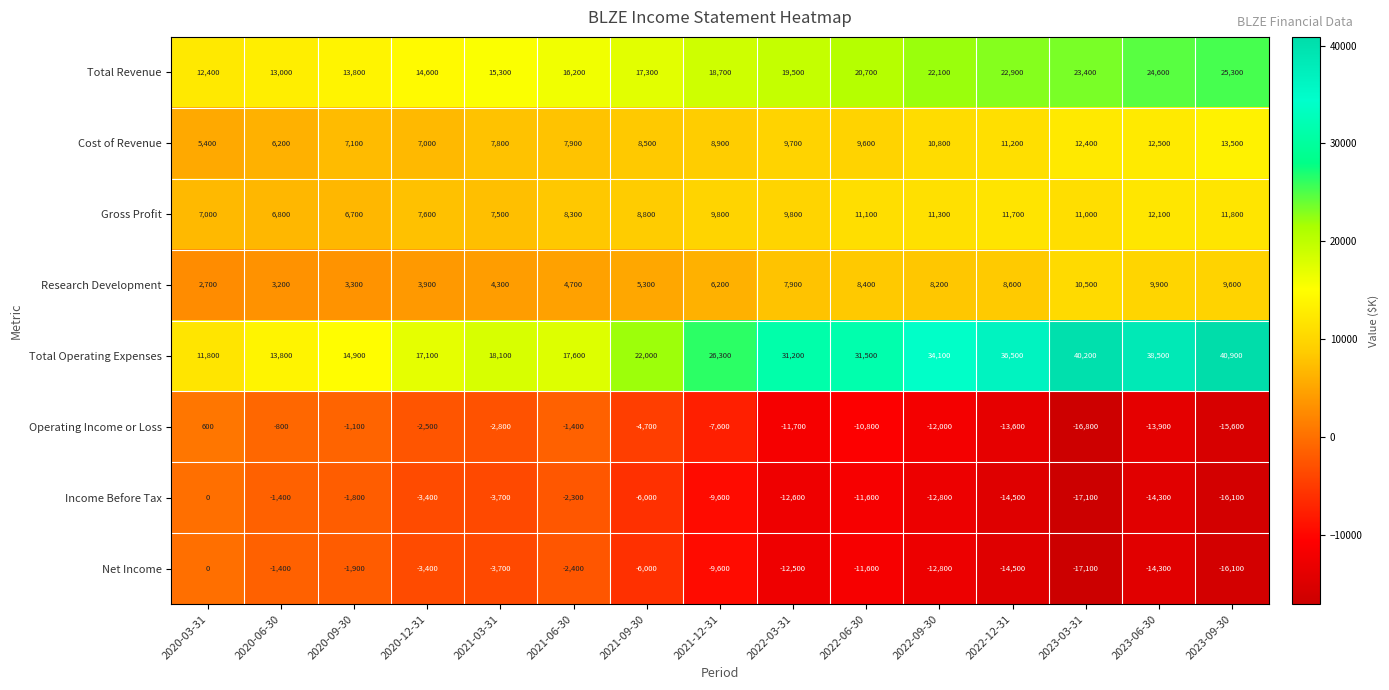

What value does the Research Development series have at 2021-12-31, to the nearest 10?

6200